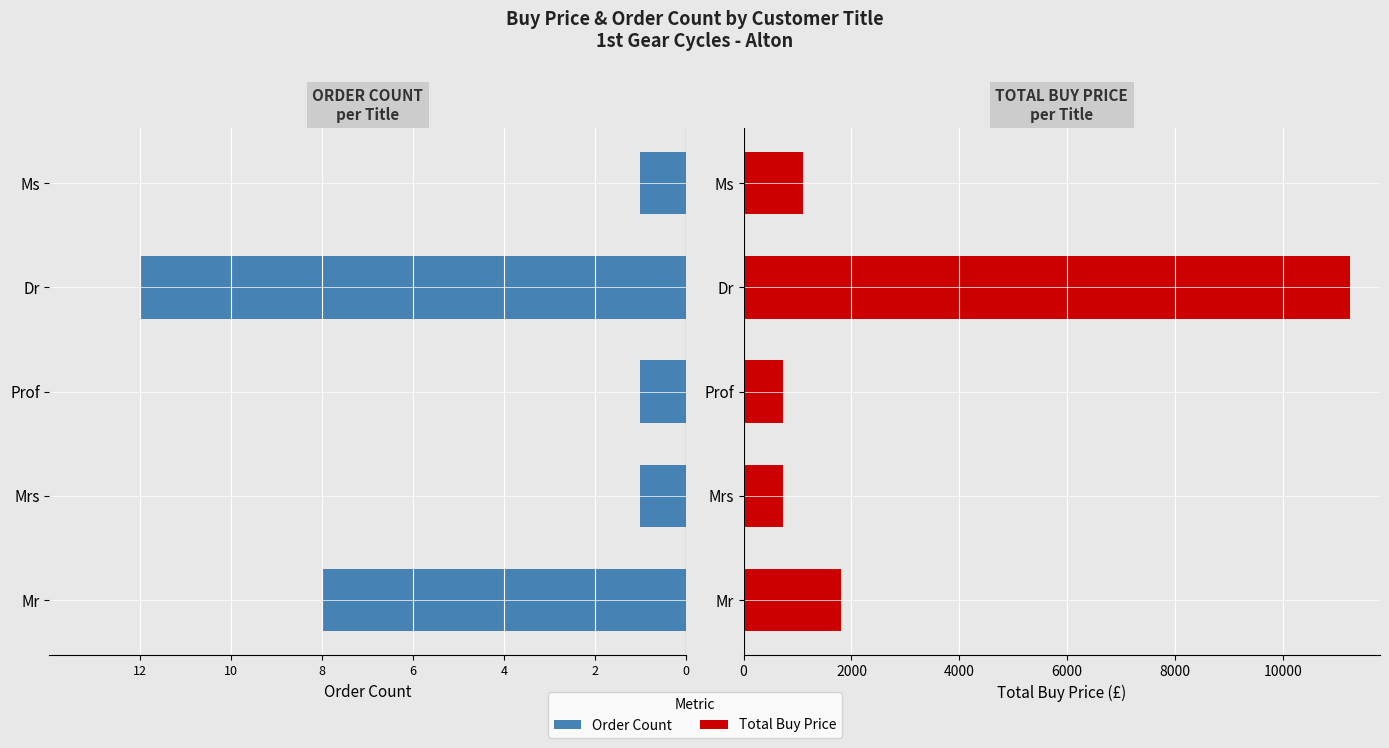

Rank the series by their maximum value, from highest to lowest.

Total Buy Price, Order Count